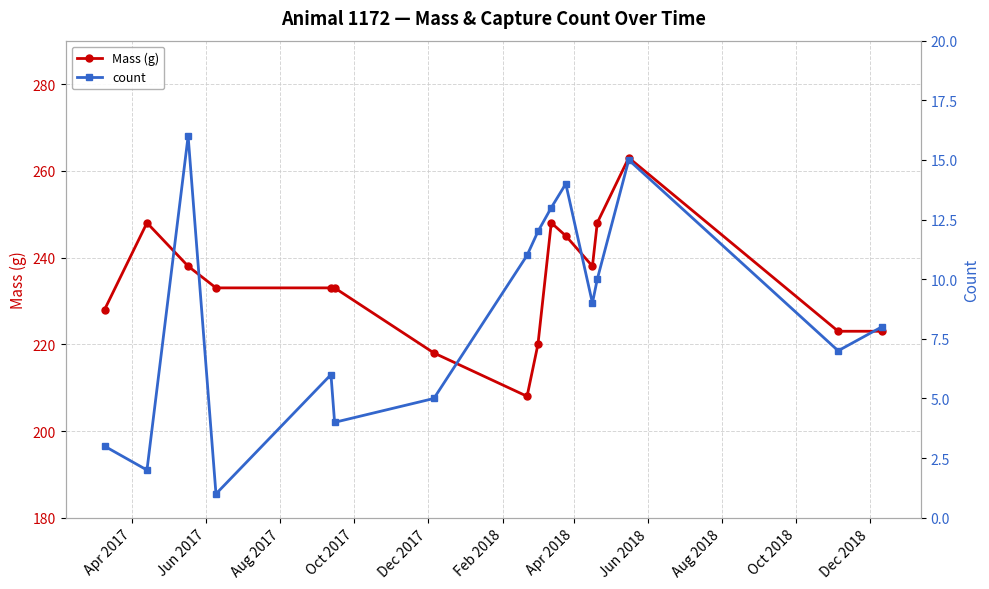

Reading right to left, list all the values displayed in this chart.

Mass (g): 223	223	263	248	238	245	248	220	208	218	233	233	233	238	248	228
count: 8	7	15	10	9	14	13	12	11	5	4	6	1	16	2	3